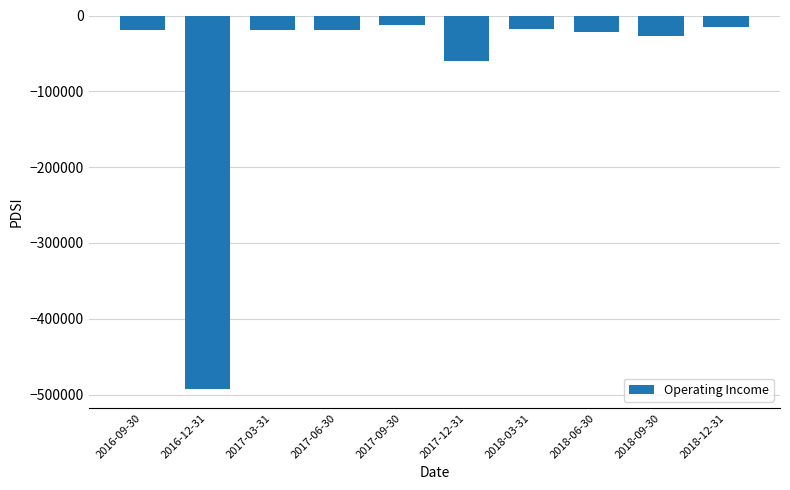

The value at 2016-12-31 is -493200. True or false?

True